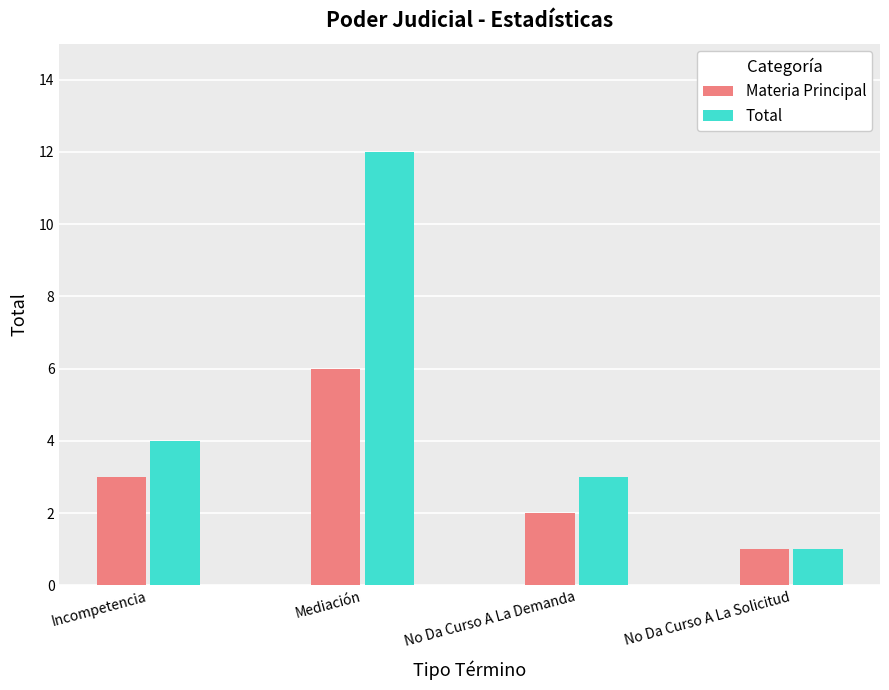

What is the greatest value displayed?

12